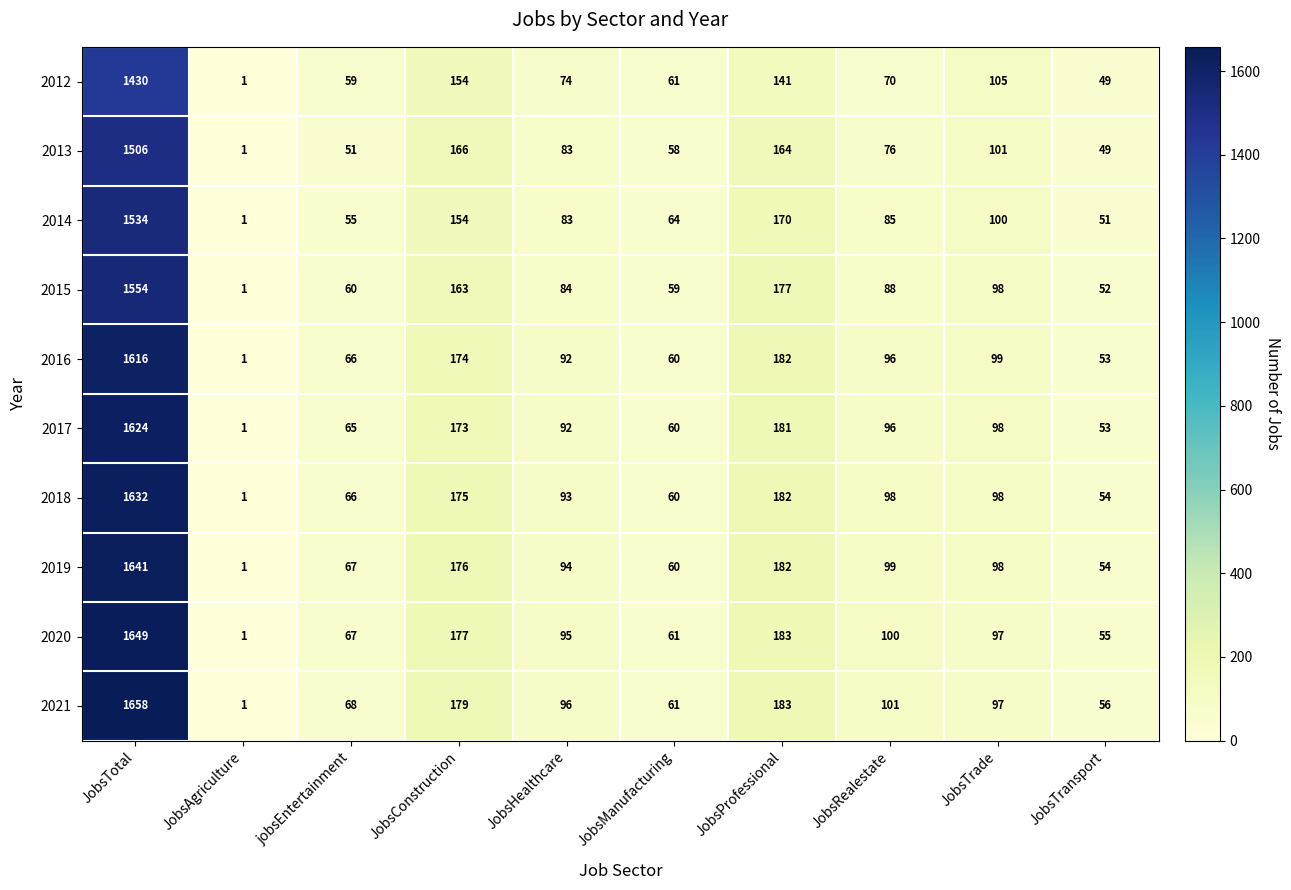

Is it true that 2015 equals 88 at JobsRealestate?

True